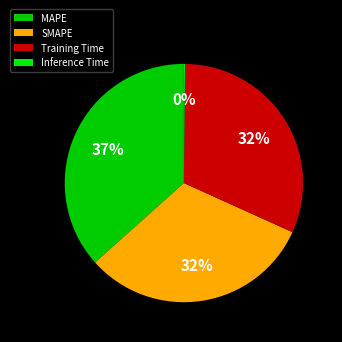

Which category has the biggest portion of the pie?

MAPE